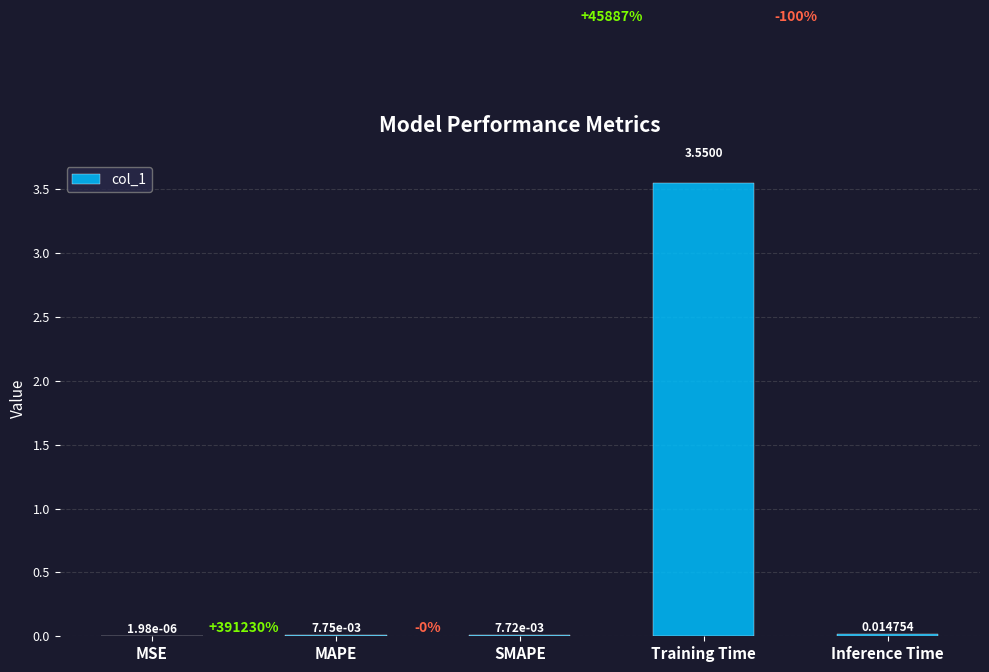

Which label corresponds to the largest value in the chart?

Training Time